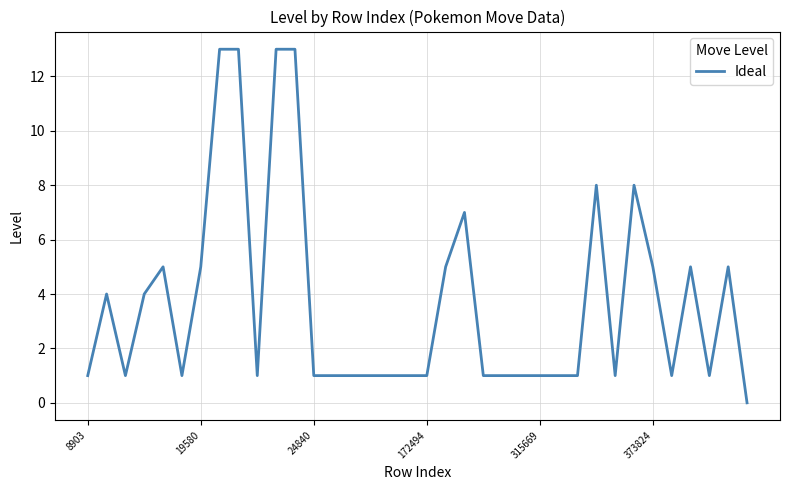

What is the difference between the maximum and minimum values?

13